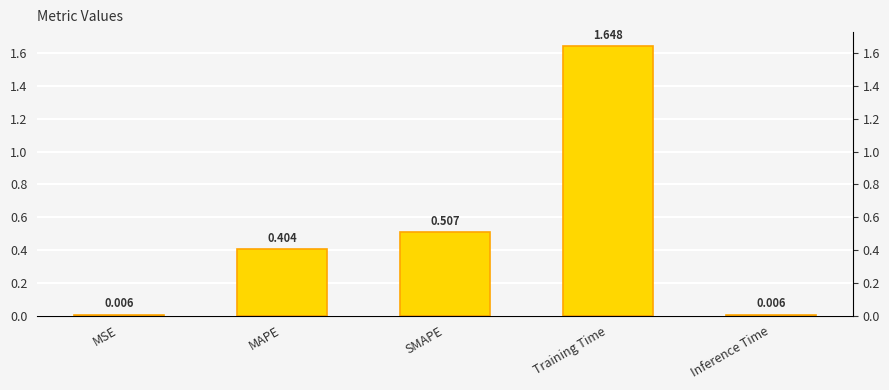

Where is the data nearest to the value 0?

MSE